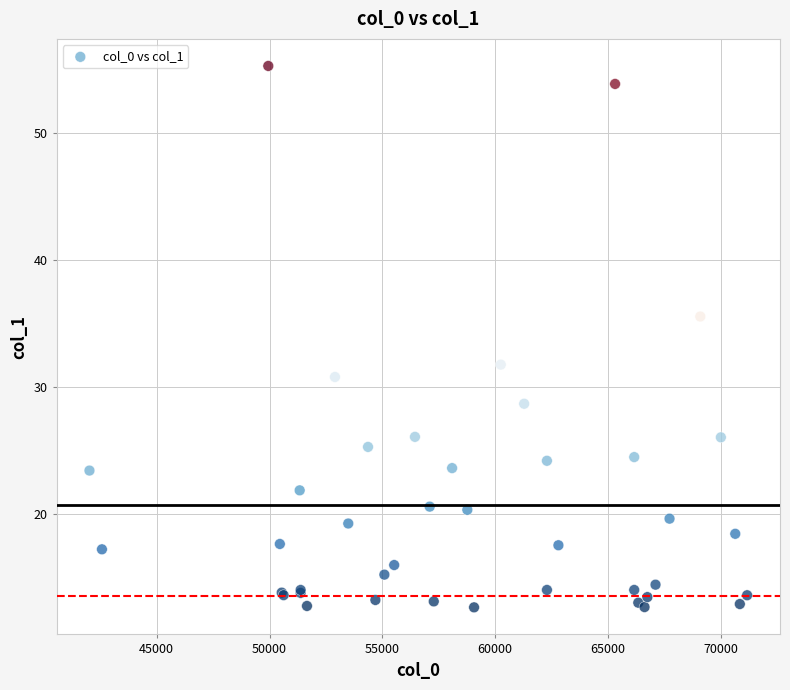

What Y value in the scatter plot is closest to 33?

31.8